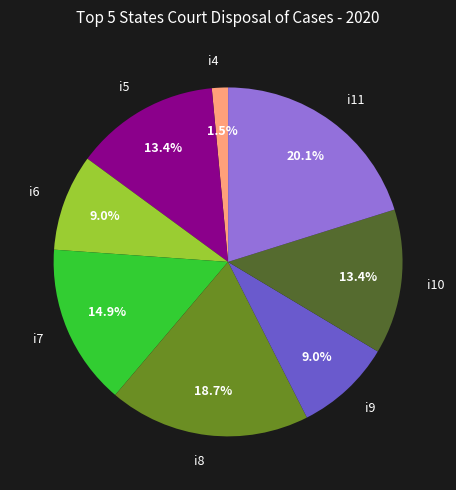

How many slices are in this pie chart?

8